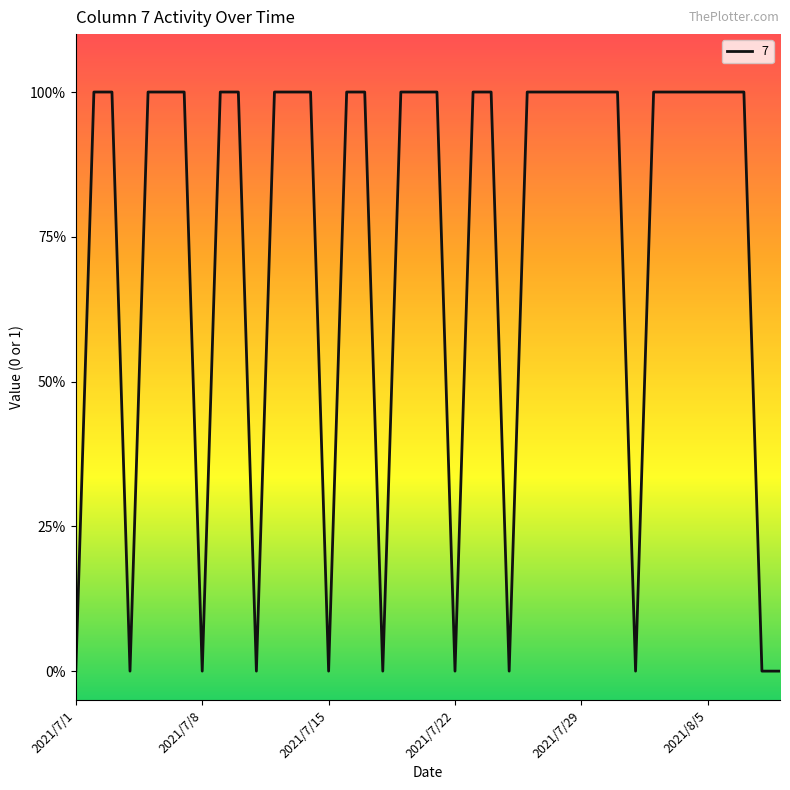

Is this an area chart (filled region under the line)?

No